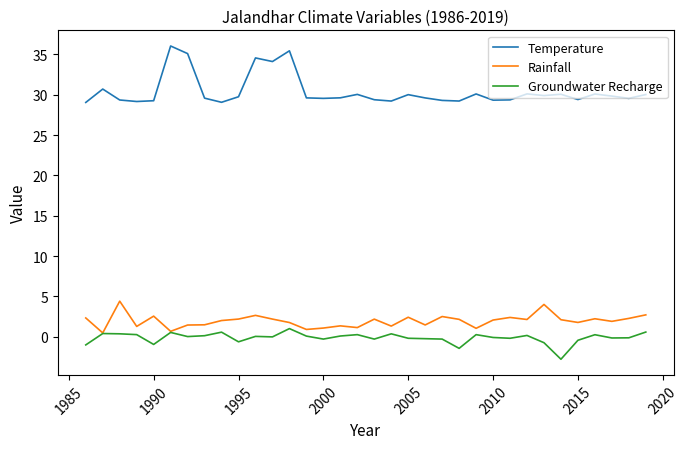

List the series in order of their peak value, highest first.

Temperature, Rainfall, Groundwater Recharge